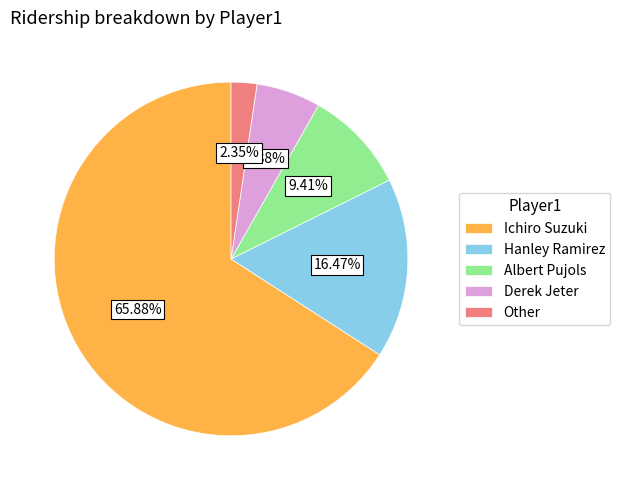

Rank the categories by value from lowest to highest.

Other, Derek Jeter, Albert Pujols, Hanley Ramirez, Ichiro Suzuki